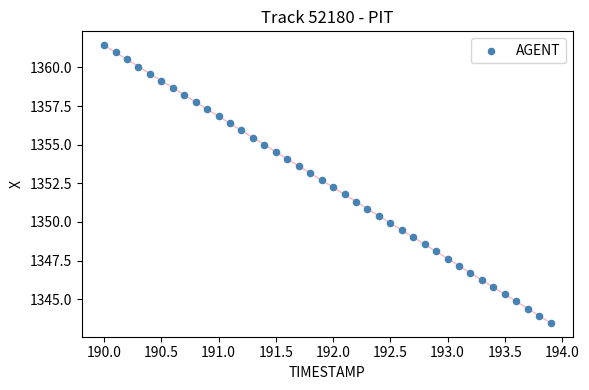

What is the range of X values (max minus min)?

3.9